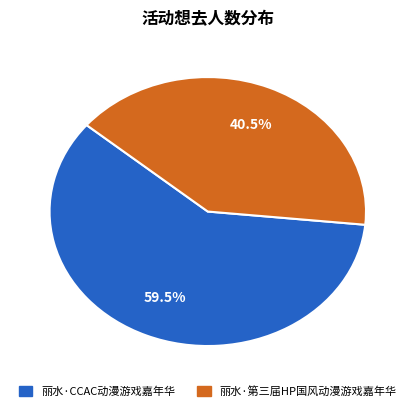

Is there a majority slice in this chart?

Yes